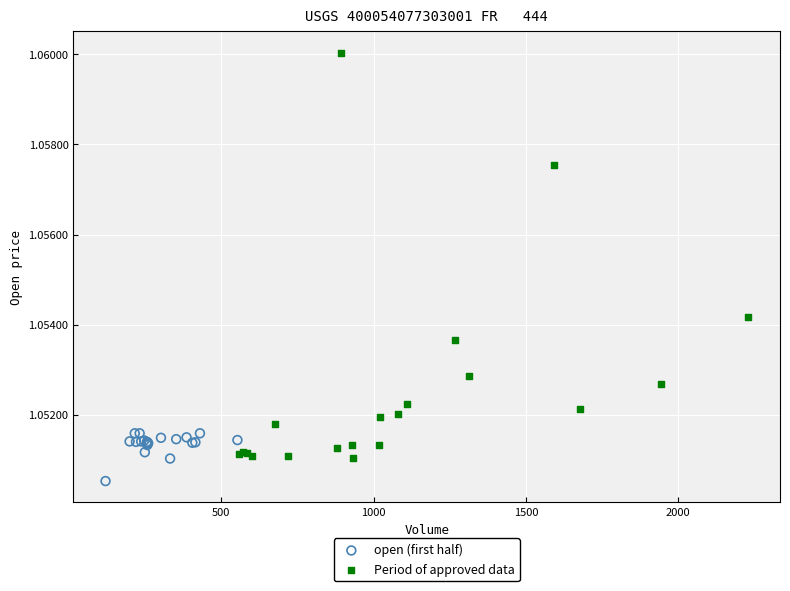

Which series reaches the maximum Y coordinate?

Period of approved data